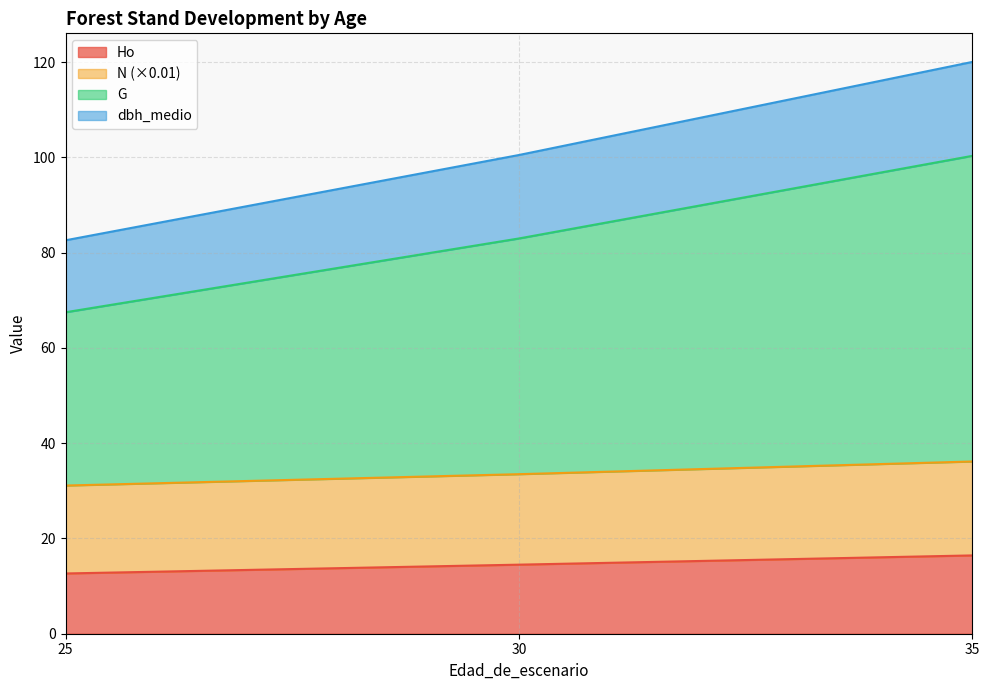

What is the highest value of the Ho series?

16.4